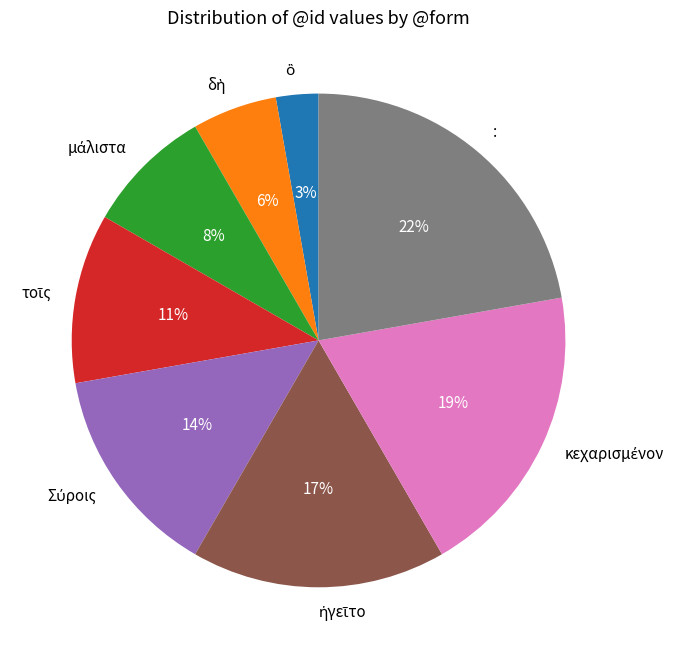

Is there a majority slice in this chart?

No